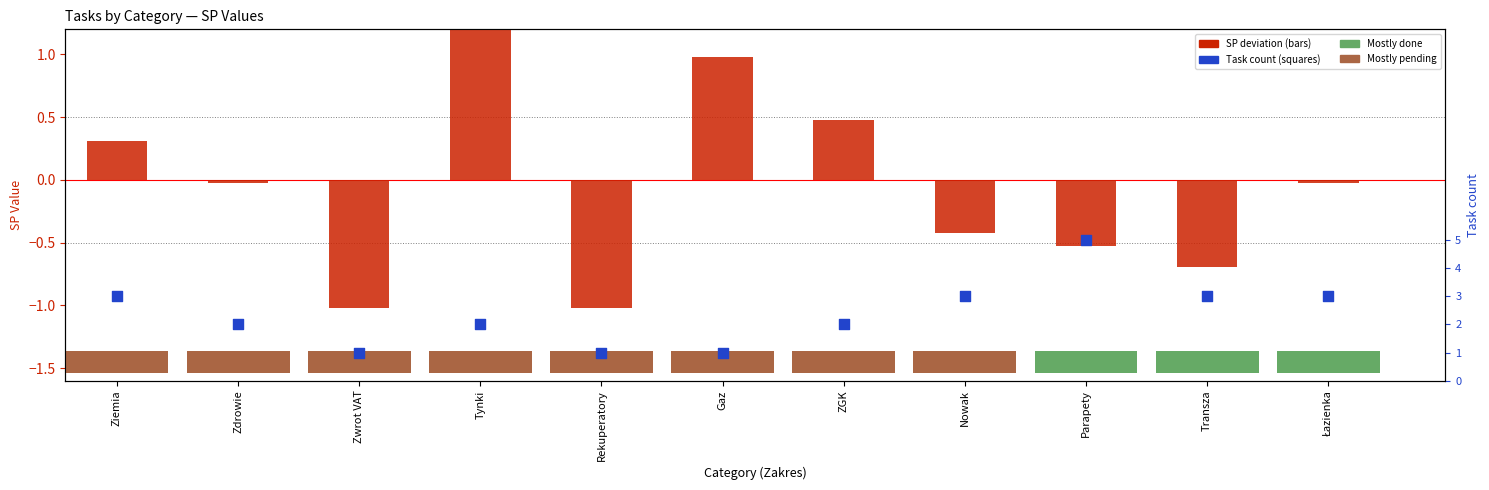

Which series has the largest Y range (max minus min)?

Task count